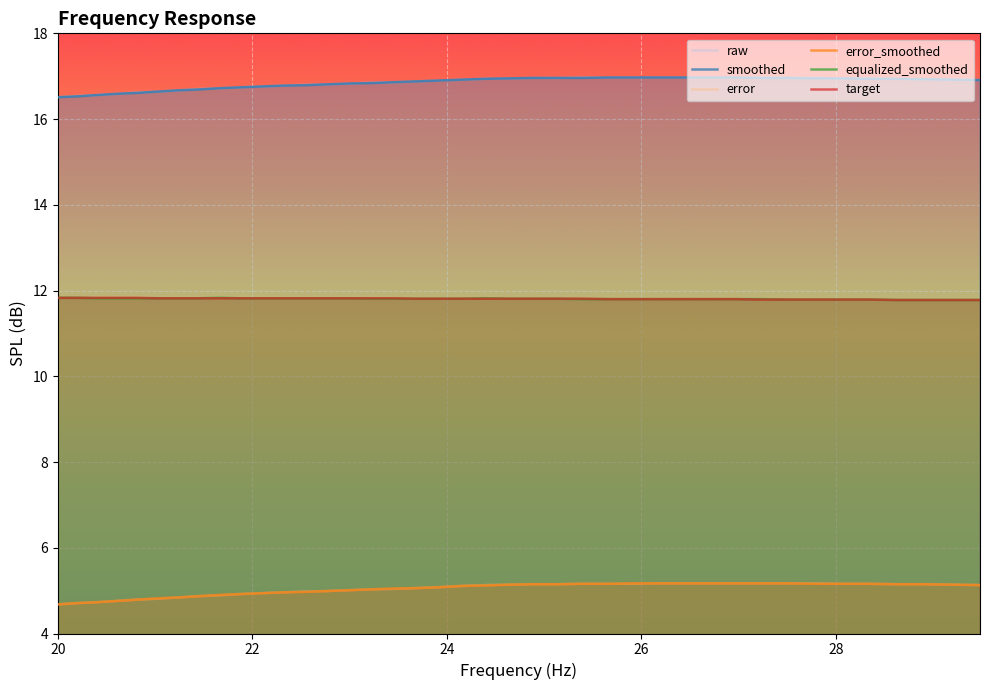

What is the difference between the maximum and minimum values in the target series?

0.1